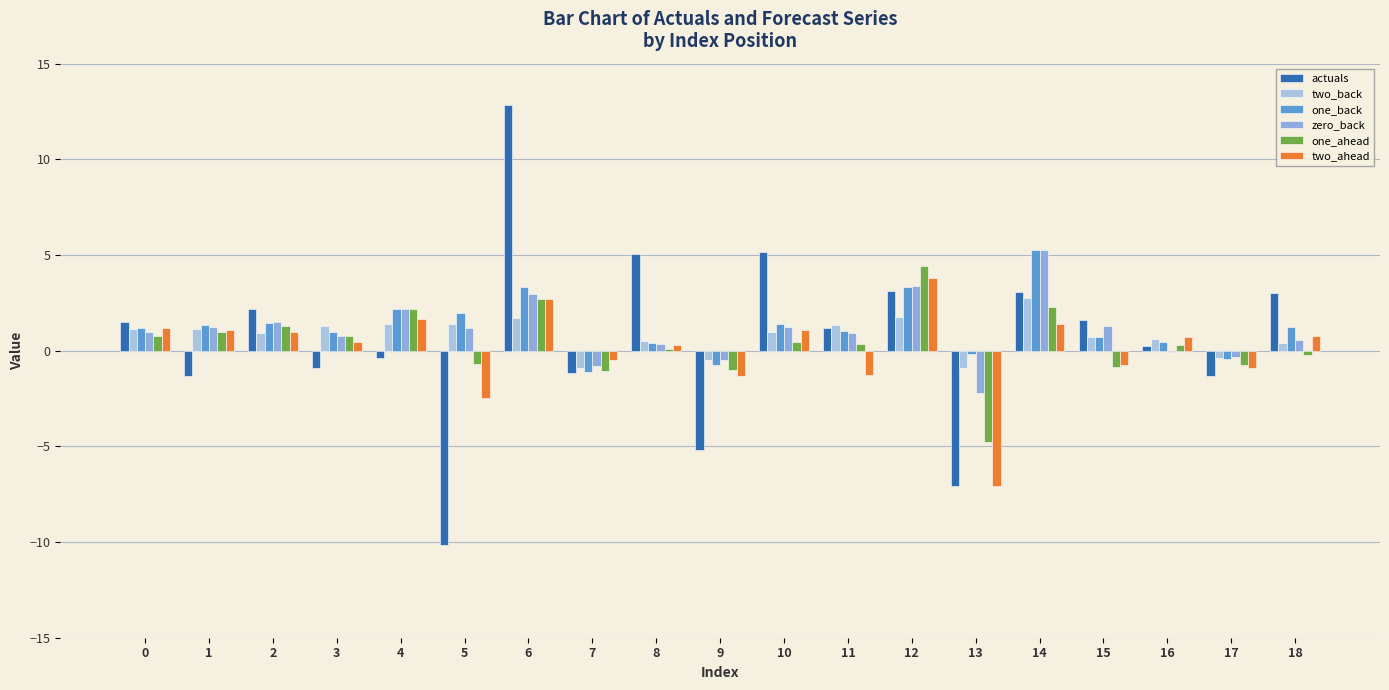

How many series are shown in this chart?

6